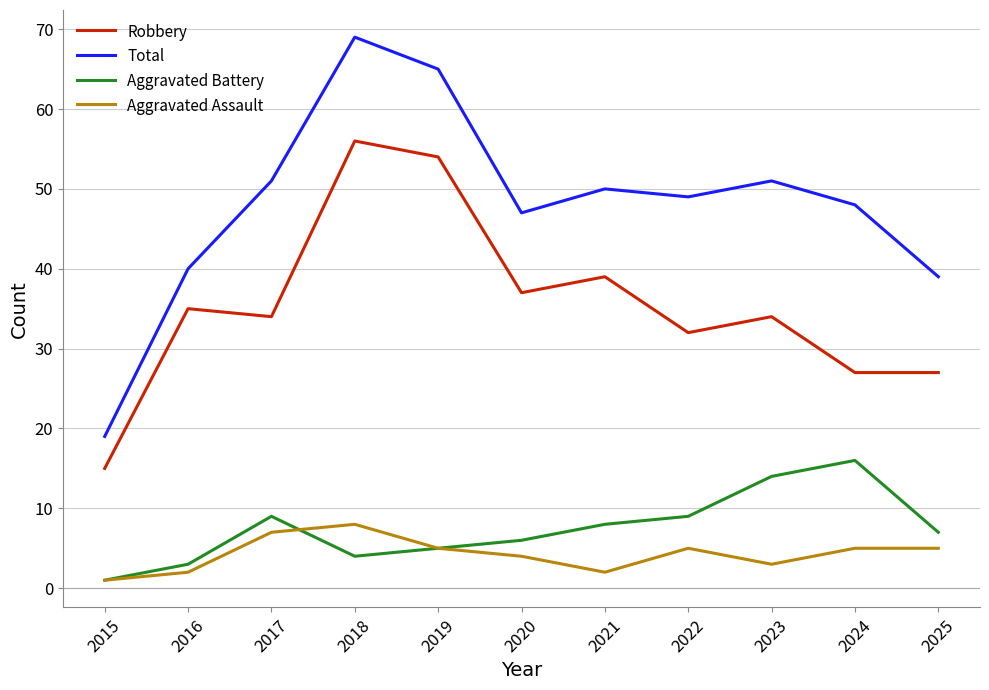

What is the difference between the maximum and second lowest values in the Aggravated Battery series?

13